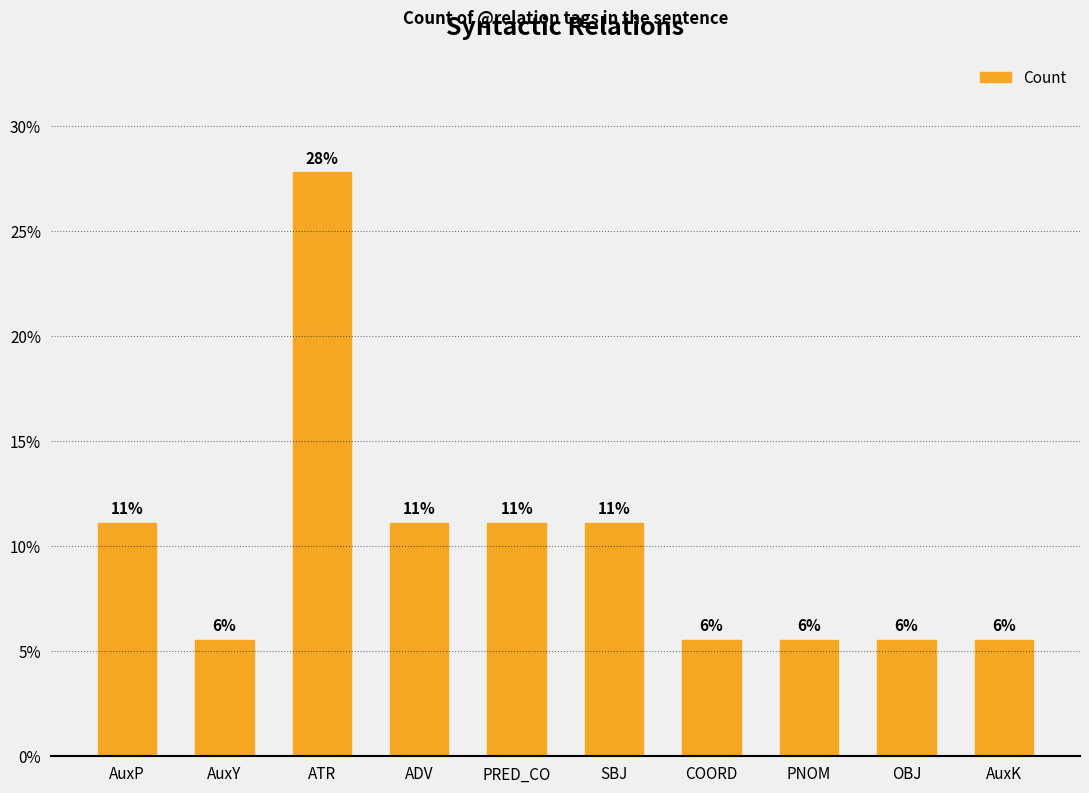

List the labels in order of value, smallest first.

AuxY, COORD, PNOM, OBJ, AuxK, AuxP, ADV, PRED_CO, SBJ, ATR